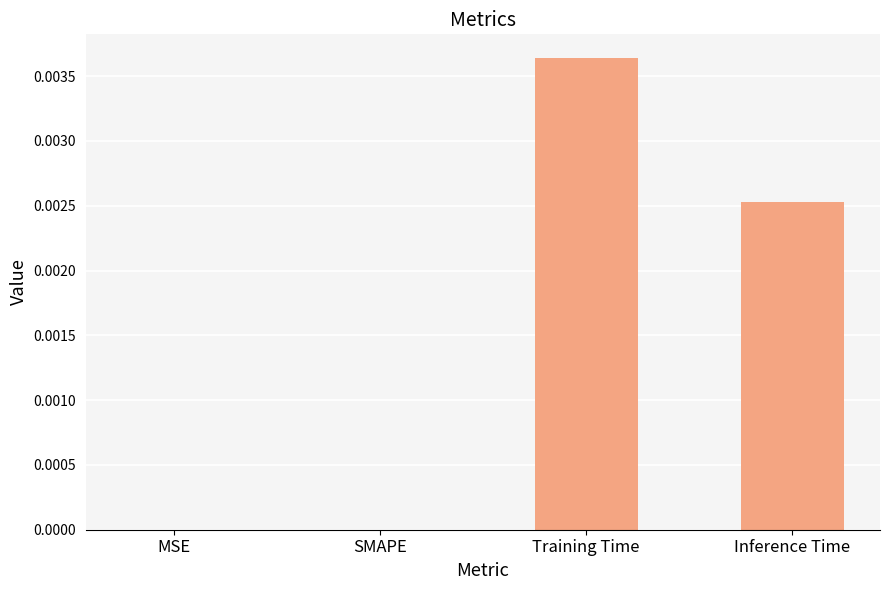

Between MSE and Inference Time, which is larger?

Inference Time